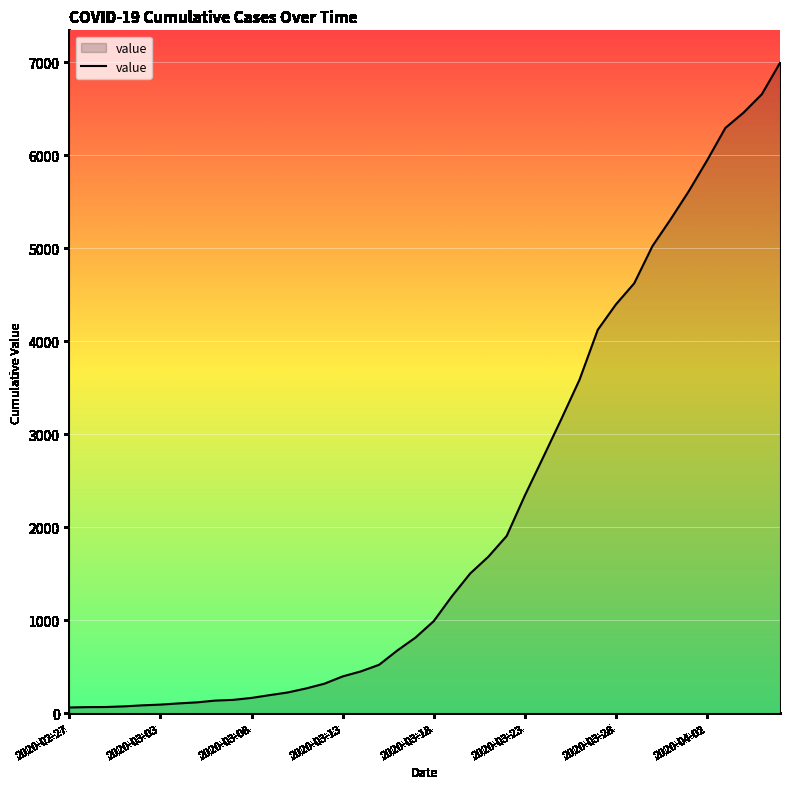

What is the difference between the maximum and minimum values?

6931